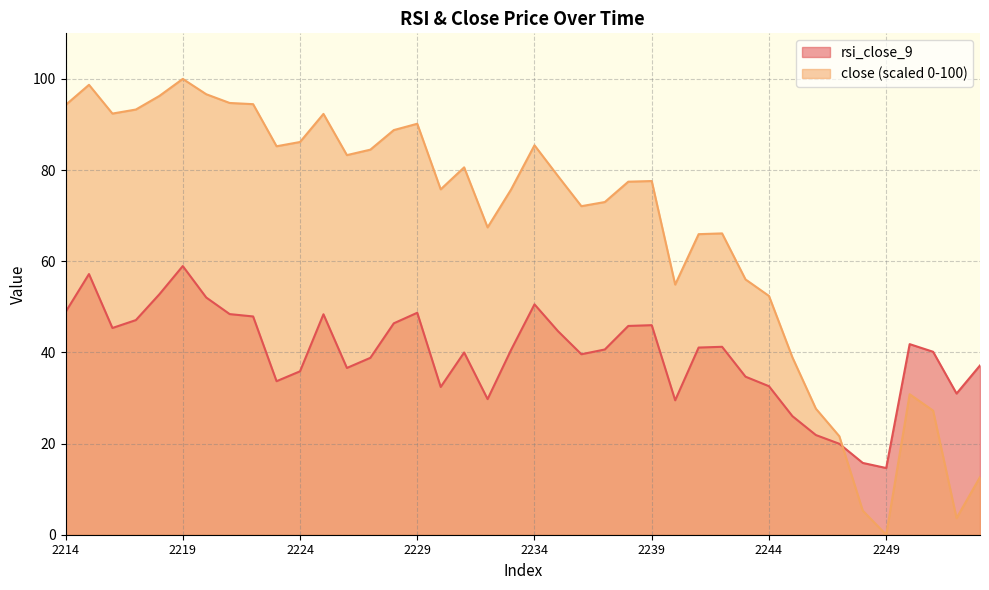

How many intersections are there between rsi_close_9 and close?

1